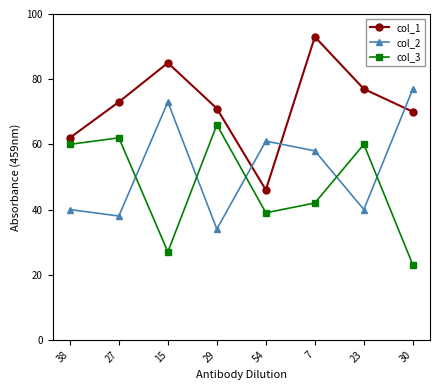

Reading right to left, list all the values displayed in this chart.

col_1: 70	77	93	46	71	85	73	62
col_2: 77	40	58	61	34	73	38	40
col_3: 23	60	42	39	66	27	62	60